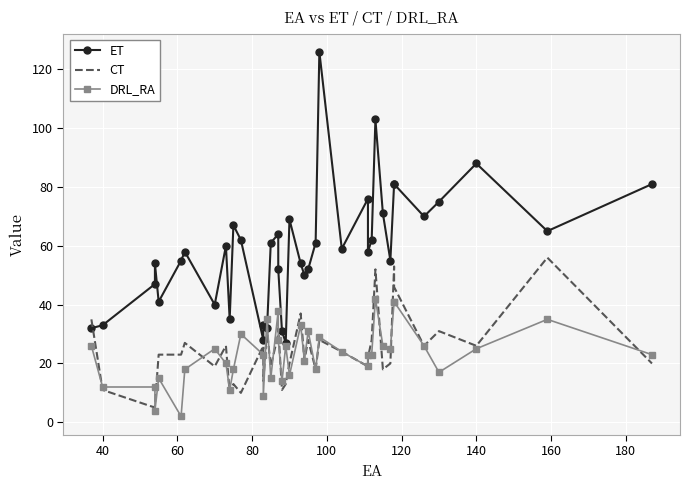

Between 60 and 20, which series saw the biggest shift?

ET